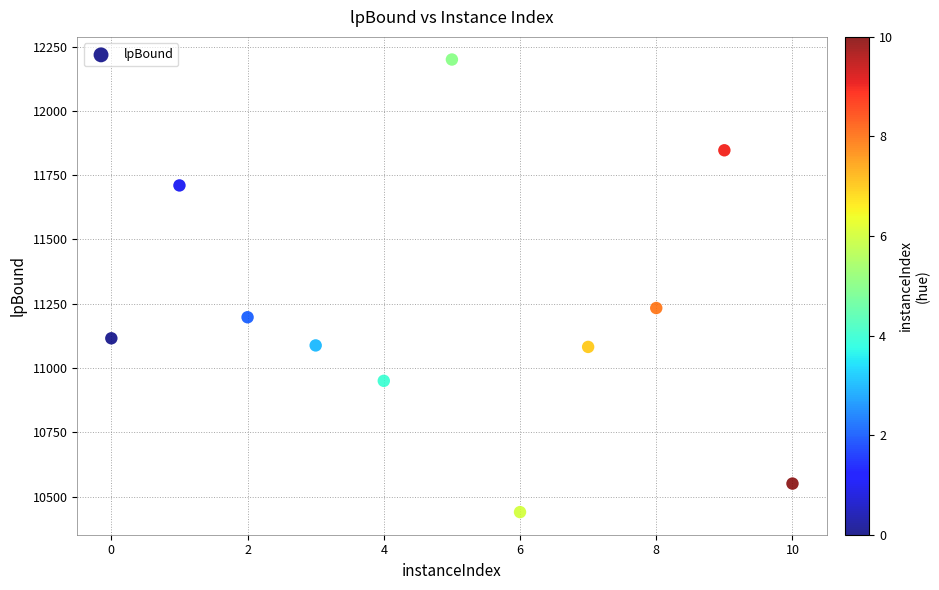

What Y value in the scatter plot is closest to 11319?

11233.4